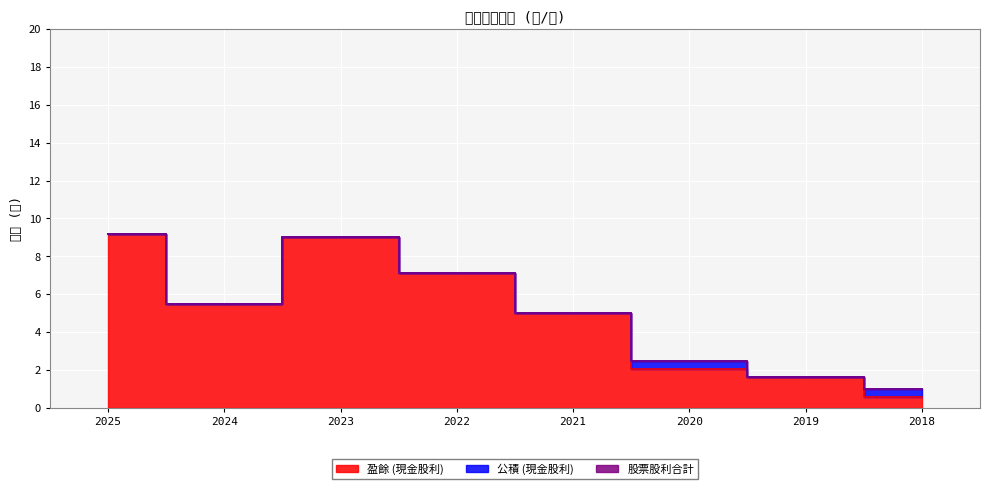

True or false: 盈餘 (現金股利) and 公積 (現金股利) cross at least once.

False